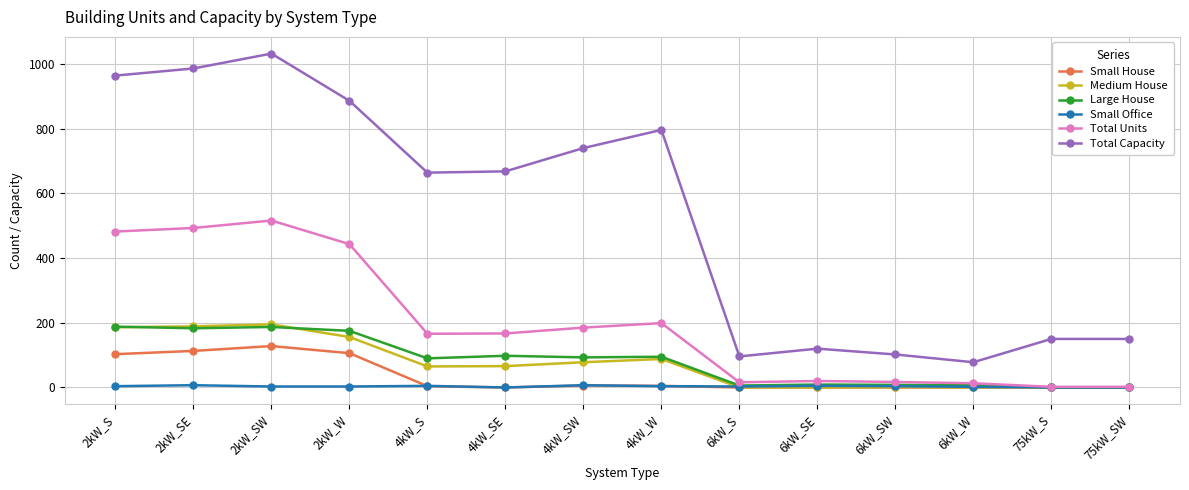

True or false: Medium House has more than 0 interior local peaks.

True